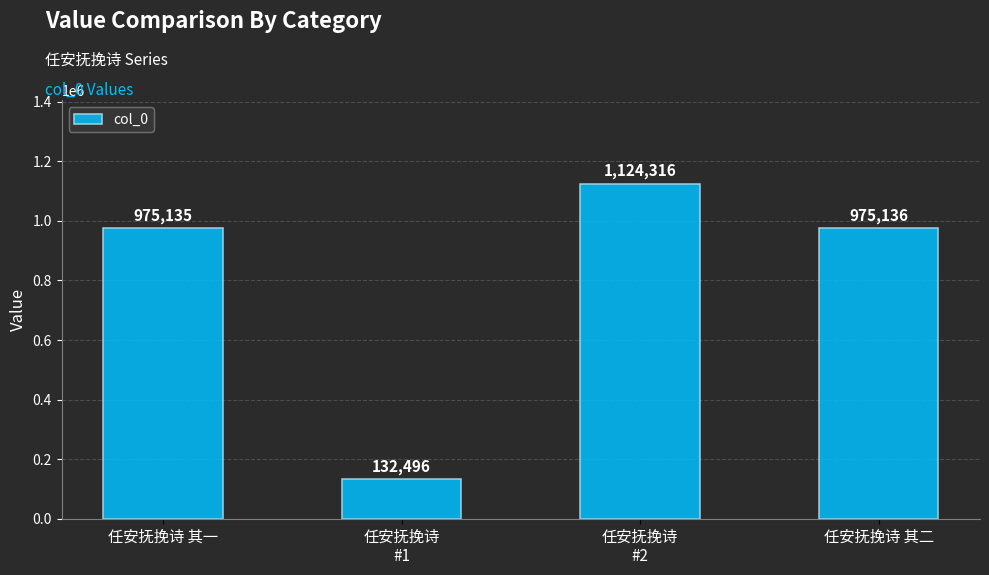

Reading left to right, what are all the values shown in this chart?

任安抚挽诗 其一=975135	任安抚挽诗
#1=132496	任安抚挽诗
#2=1124316	任安抚挽诗 其二=975136